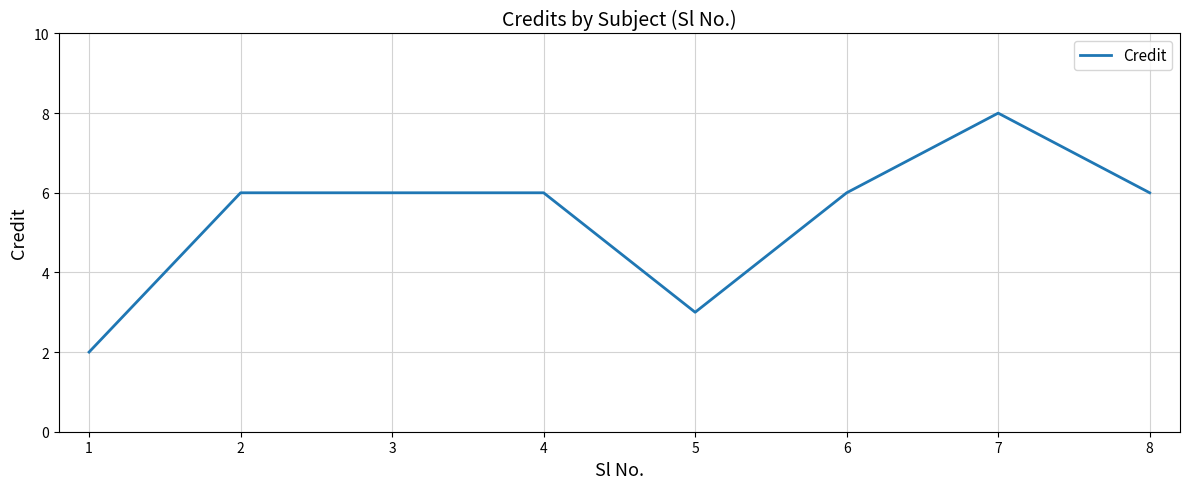

What is the average value?

5